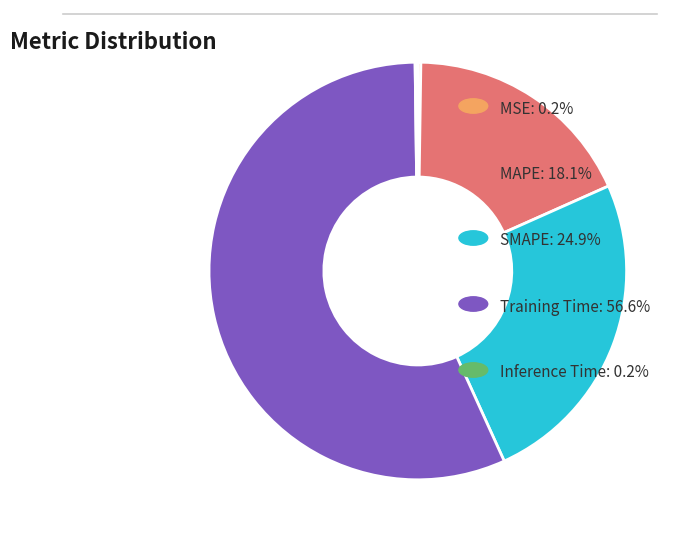

Is there a majority slice in this chart?

Yes